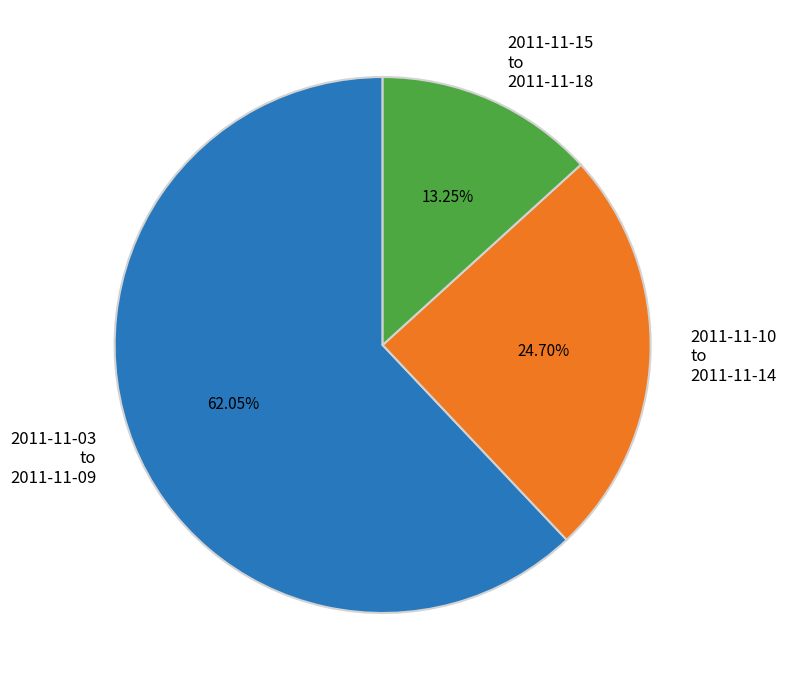

Count the number of slices in the pie.

3